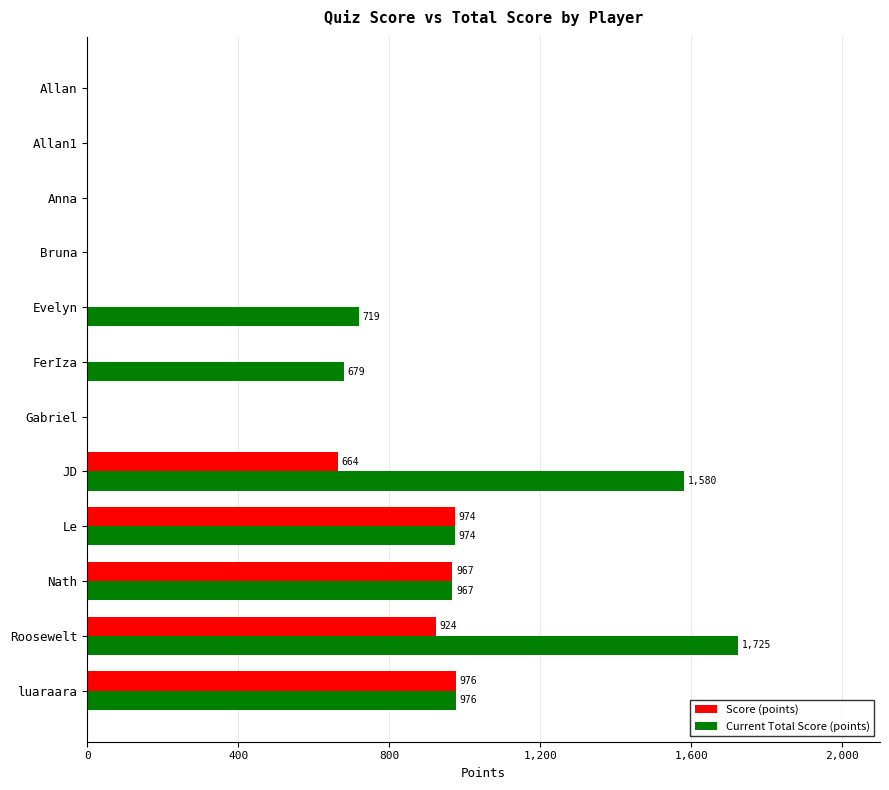

How many series are shown in this chart?

2